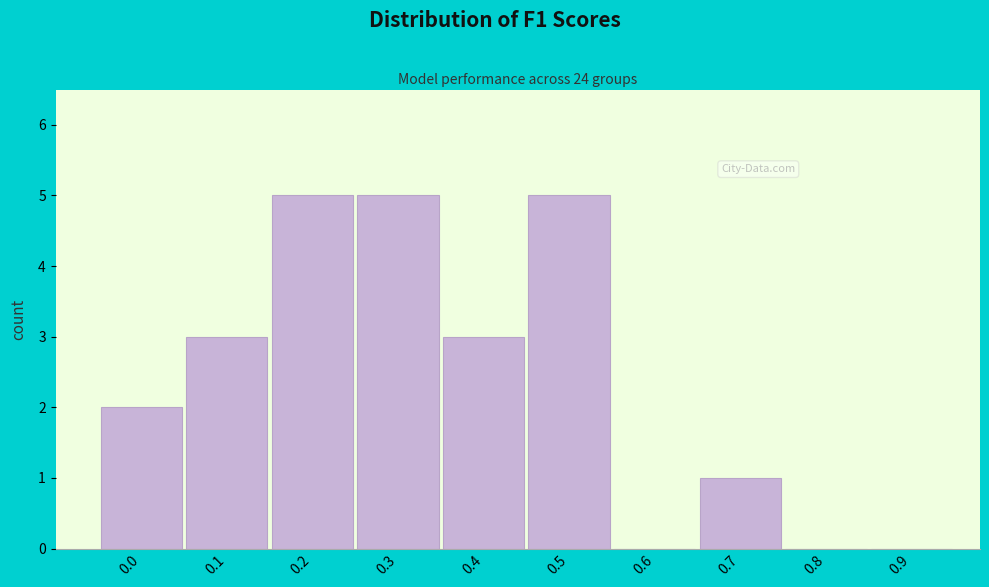

Reading right to left, extract all data points from this chart.

0.9=0	0.8=0	0.7=1	0.6=0	0.5=5	0.4=3	0.3=5	0.2=5	0.1=3	0.0=2